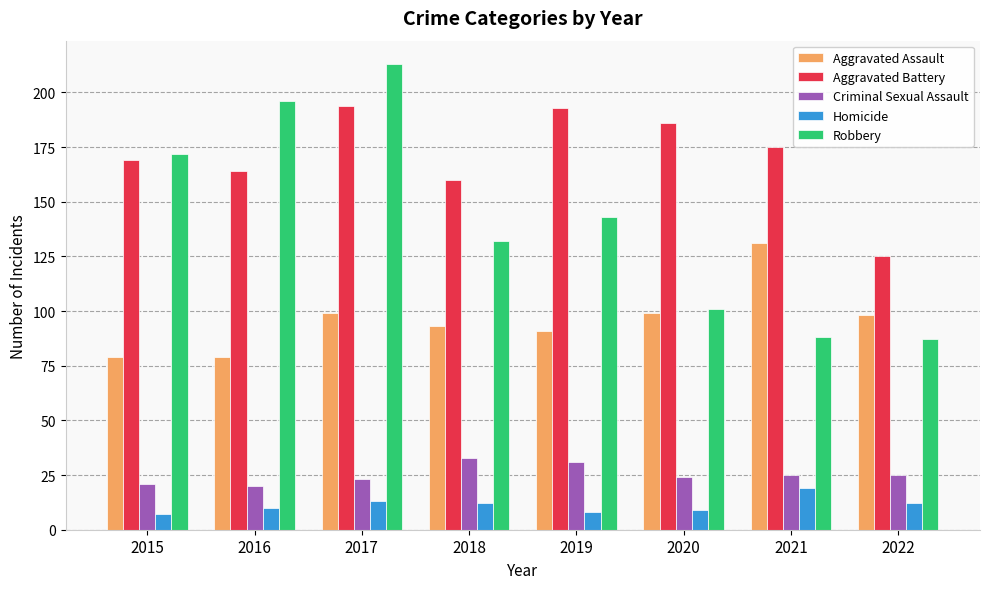

Which series has the widest spread of values?

Robbery